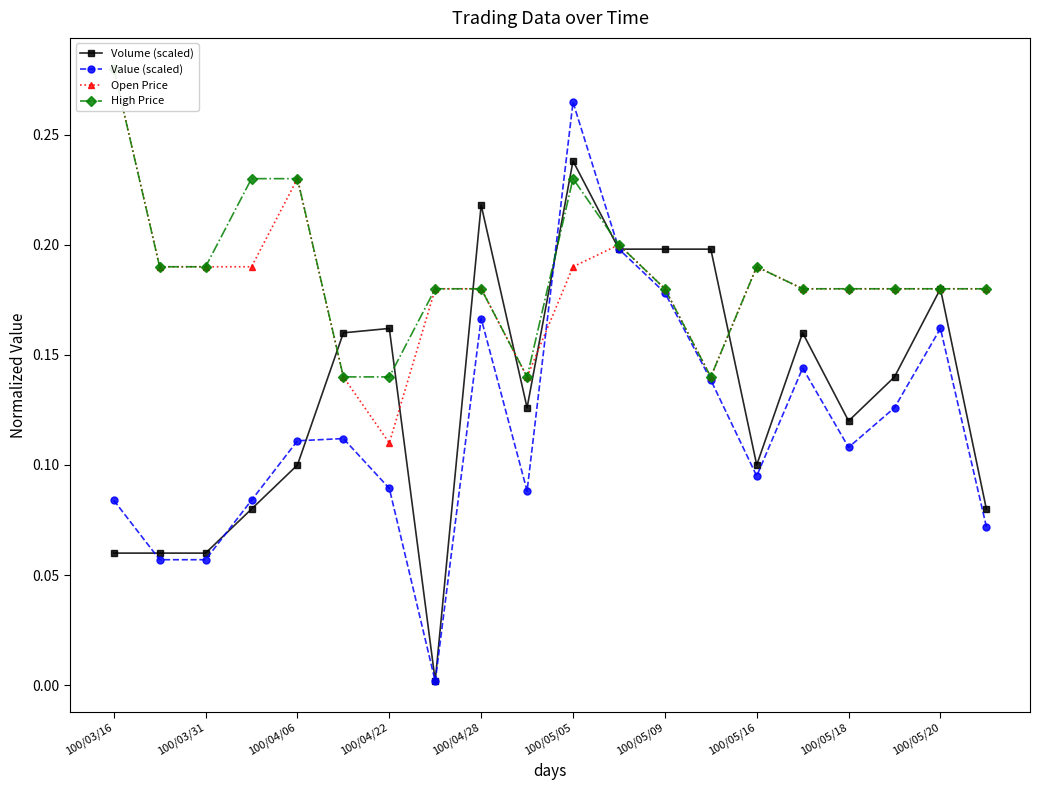

Reading left to right, what are all the values shown in this chart?

Volume (scaled): 0.1	0.1	0.1	0.1	0.1	0.2	0.2	0.0	0.2	0.1	0.2	0.2	0.2	0.2	0.1	0.2	0.1	0.1	0.2	0.1
Value (scaled): 0.1	0.1	0.1	0.1	0.1	0.1	0.1	0.0	0.2	0.1	0.3	0.2	0.2	0.1	0.1	0.1	0.1	0.1	0.2	0.1
Open Price: 0.3	0.2	0.2	0.2	0.2	0.1	0.1	0.2	0.2	0.1	0.2	0.2	0.2	0.1	0.2	0.2	0.2	0.2	0.2	0.2
High Price: 0.3	0.2	0.2	0.2	0.2	0.1	0.1	0.2	0.2	0.1	0.2	0.2	0.2	0.1	0.2	0.2	0.2	0.2	0.2	0.2